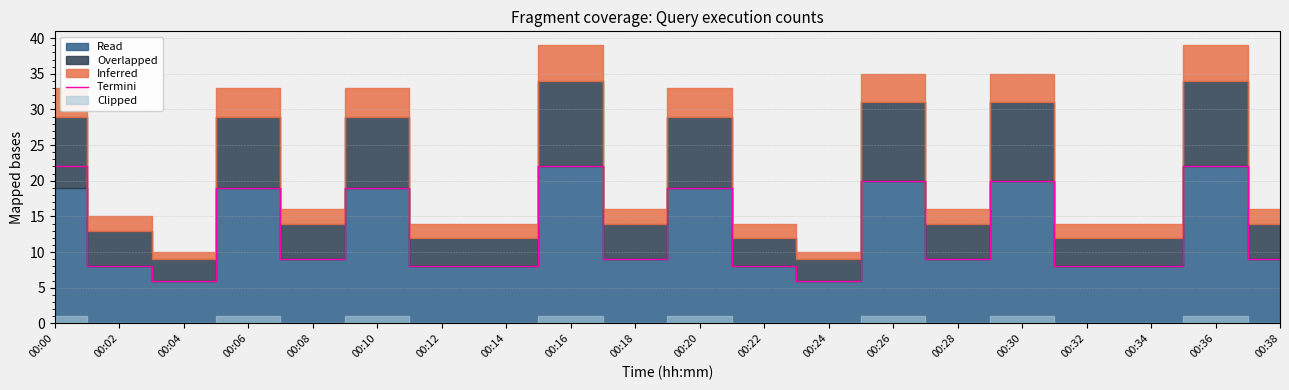

How many lines are shown in the chart?

1